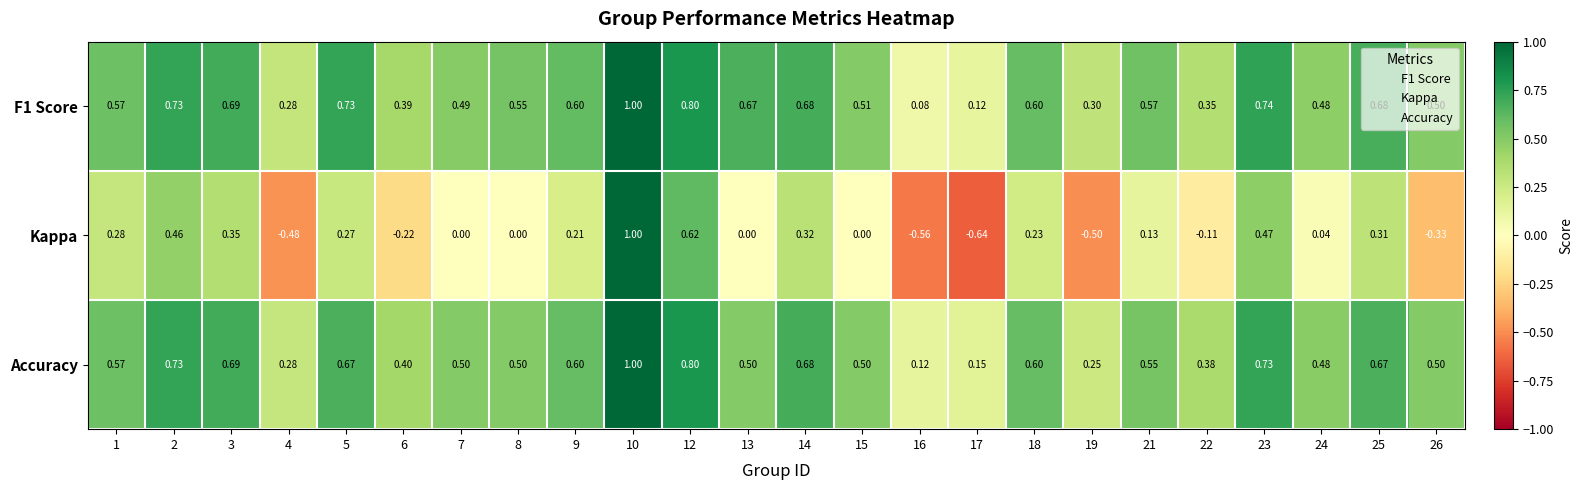

At which category does the chart reach its peak across all series?

10